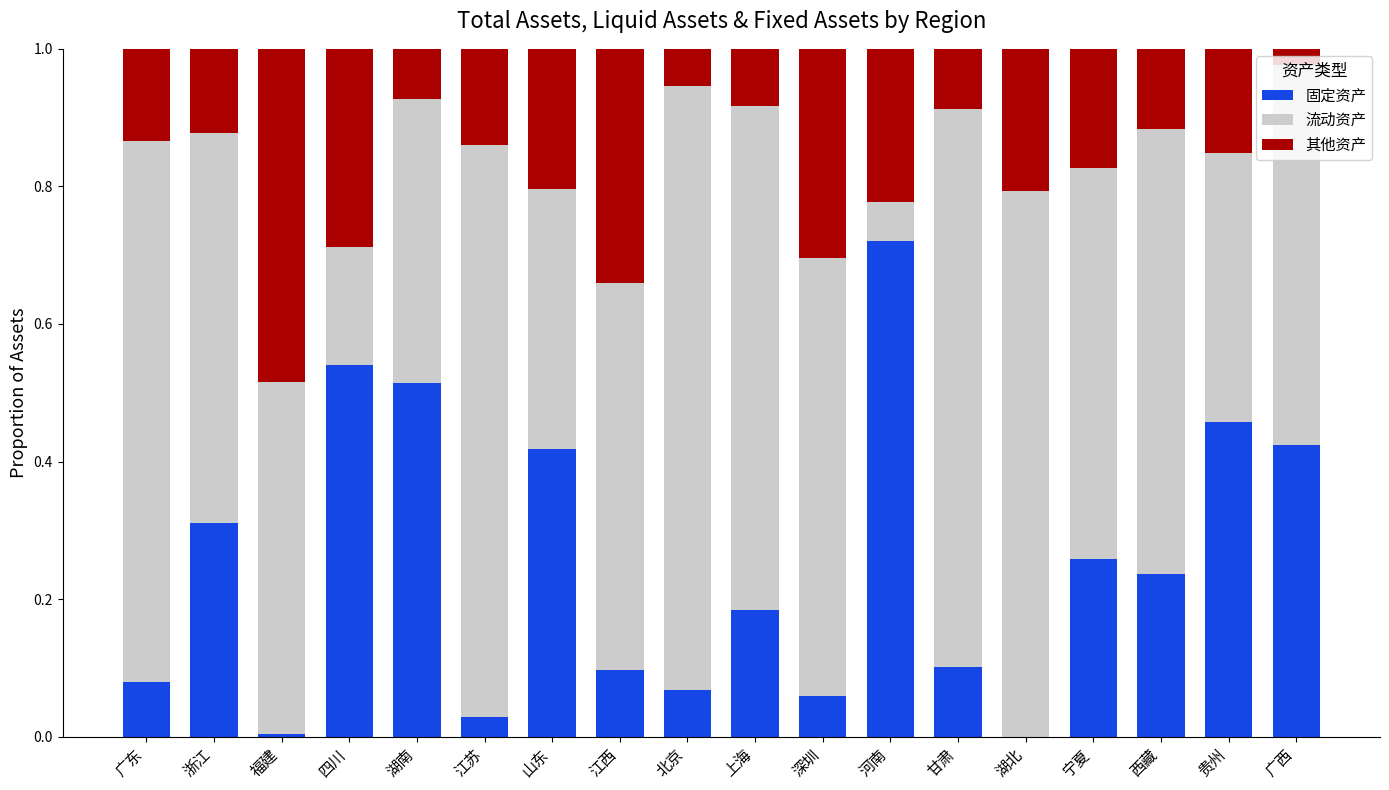

The 固定资产 series shows 0.9 at 四川. True or false?

False